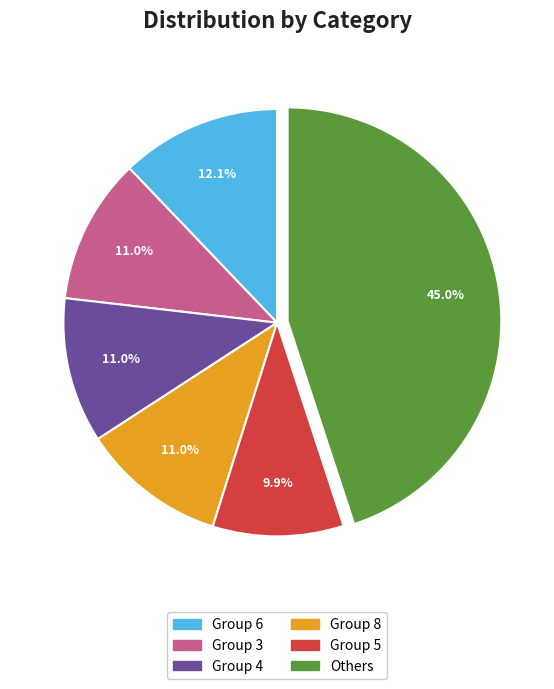

Is there any slice that represents more than half of the pie?

No